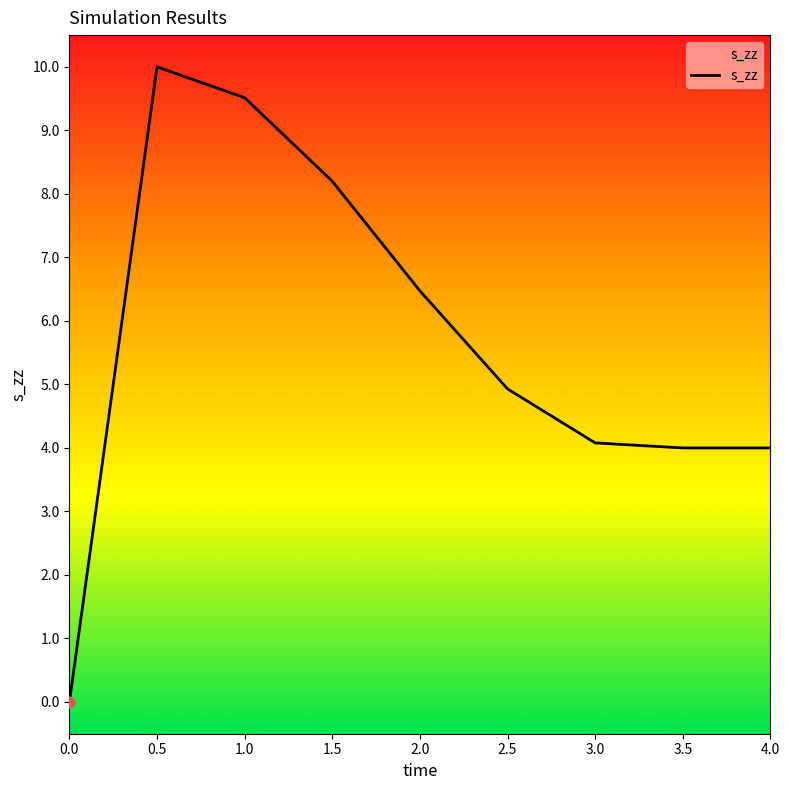

What is the change in value from 0.0 to 1.0?

+9.5